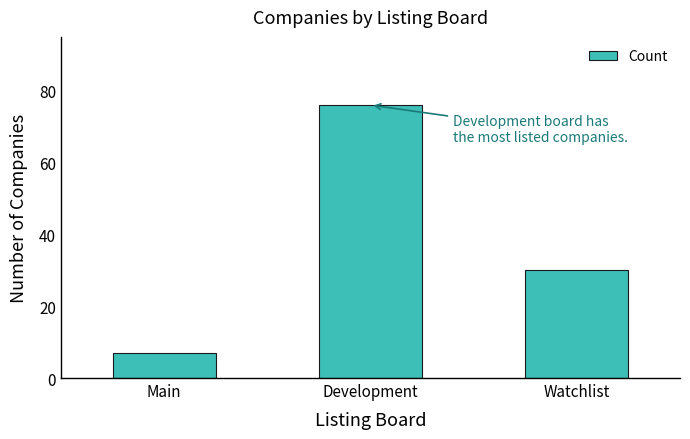

List the labels in order of value, smallest first.

Main, Watchlist, Development